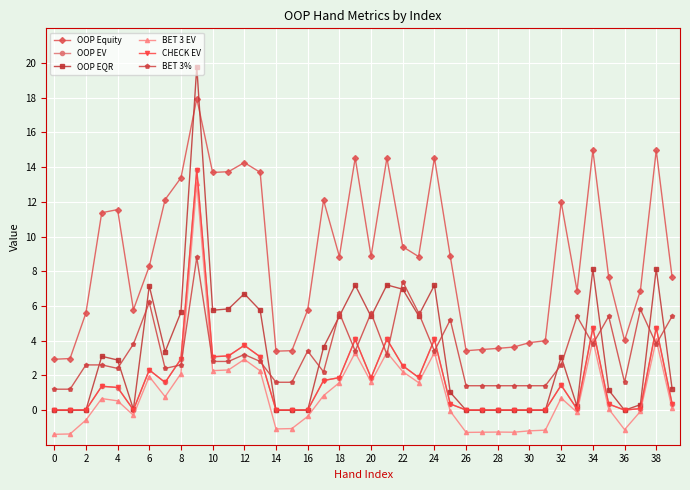

What is the greatest value displayed?

19.8